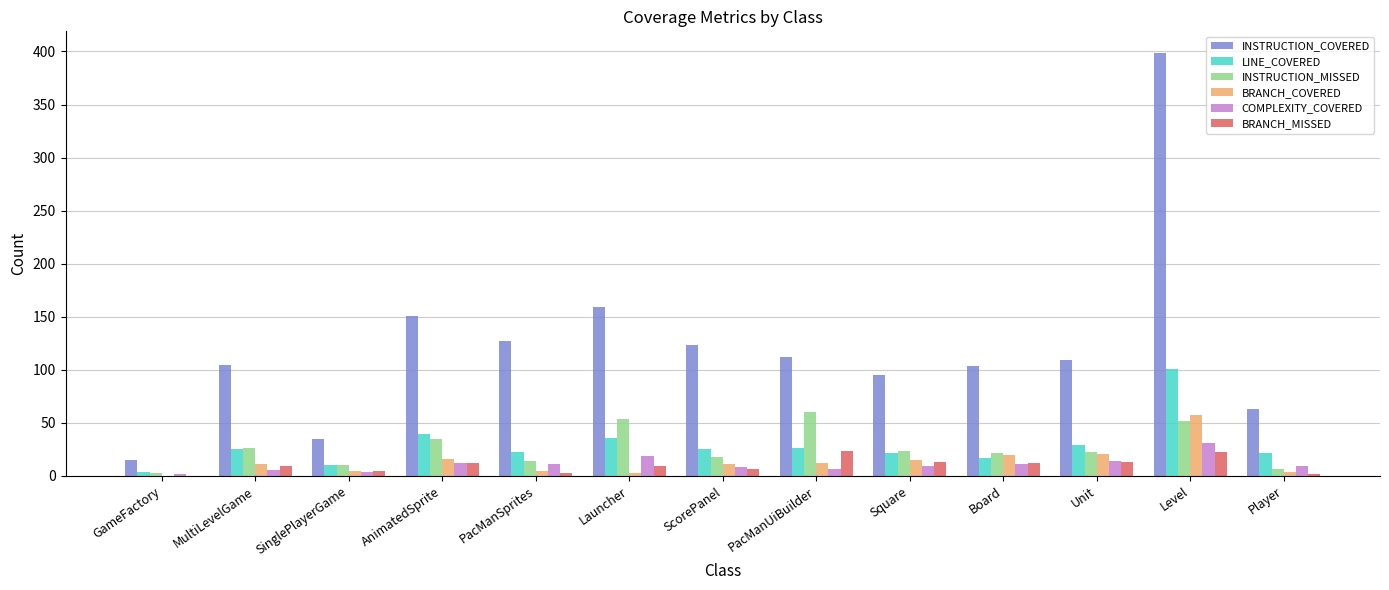

What is the sum of all INSTRUCTION_MISSED values?

348